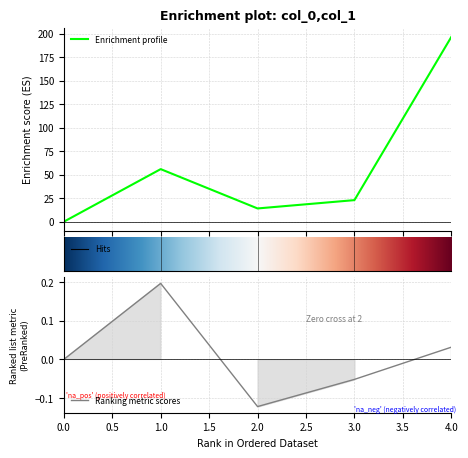

Is it true that col_2 equals -0.1 at 3?

False